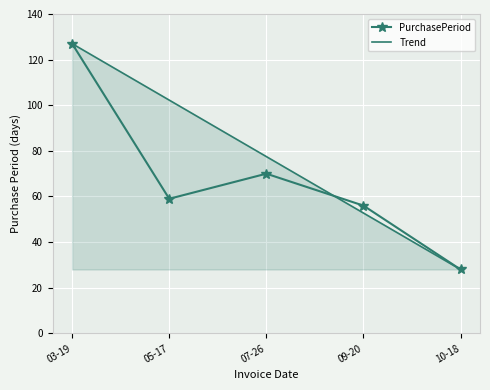

At which label does PurchasePeriod first exceed 59?

03-19